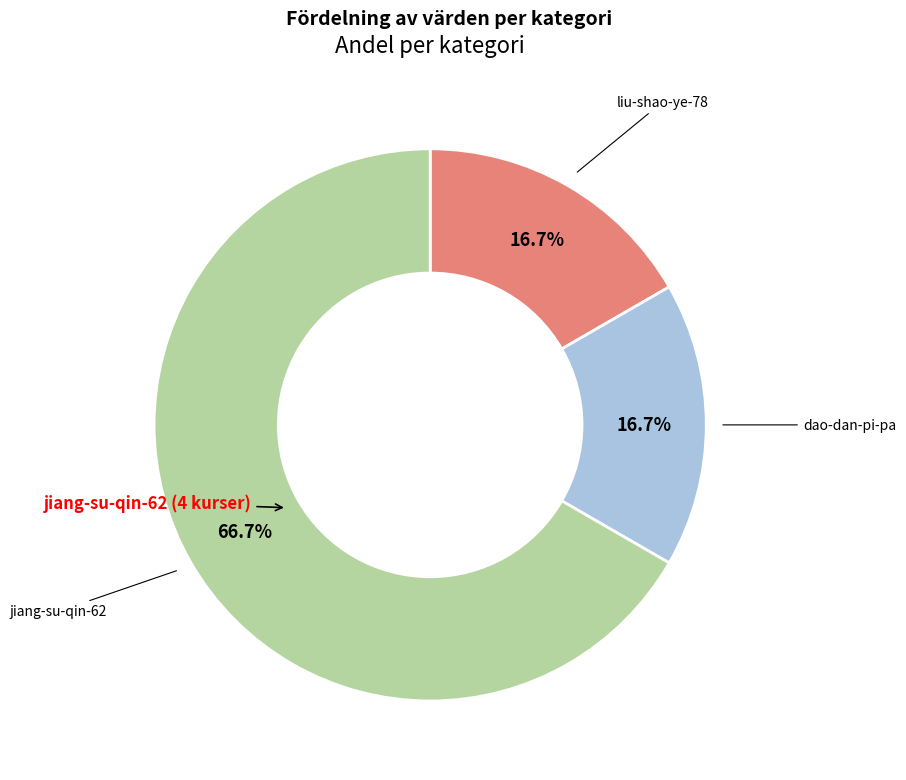

To the nearest percent, what is the average slice percentage?

33%